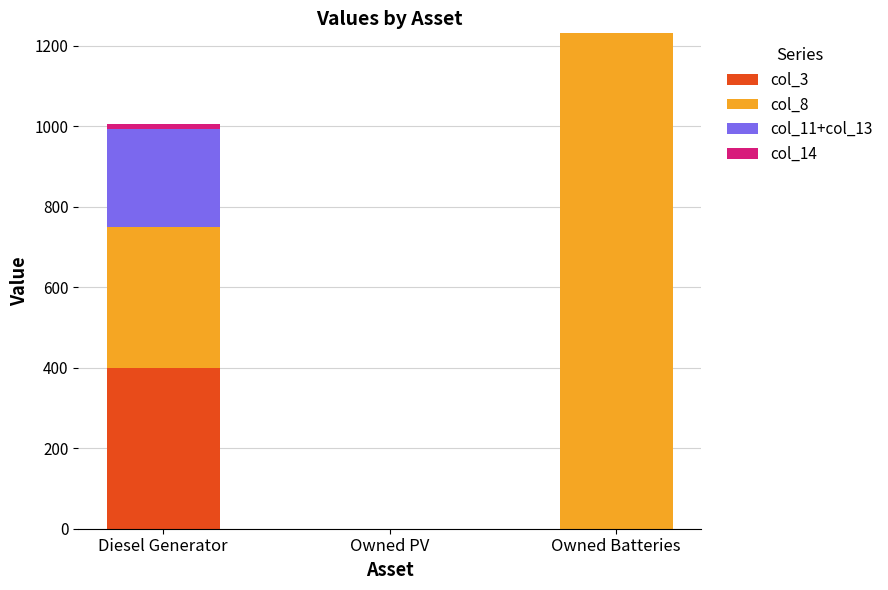

Are the bars grouped side by side (vs. stacked)?

No